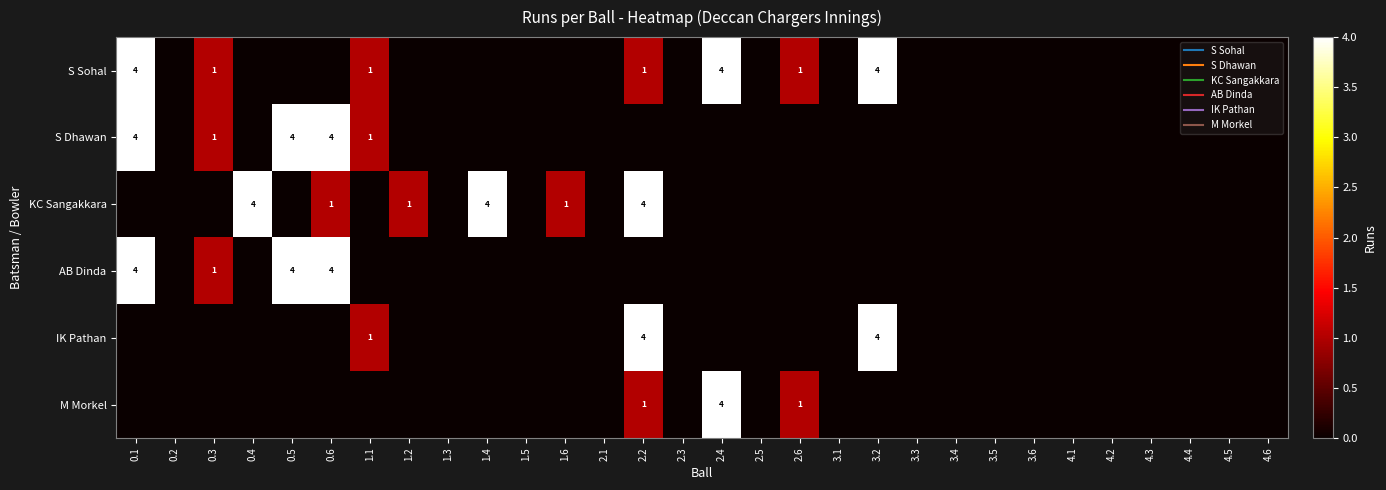

Rank the series at 1.6 from highest to lowest value.

KC Sangakkara, S Sohal, S Dhawan, AB Dinda, IK Pathan, M Morkel